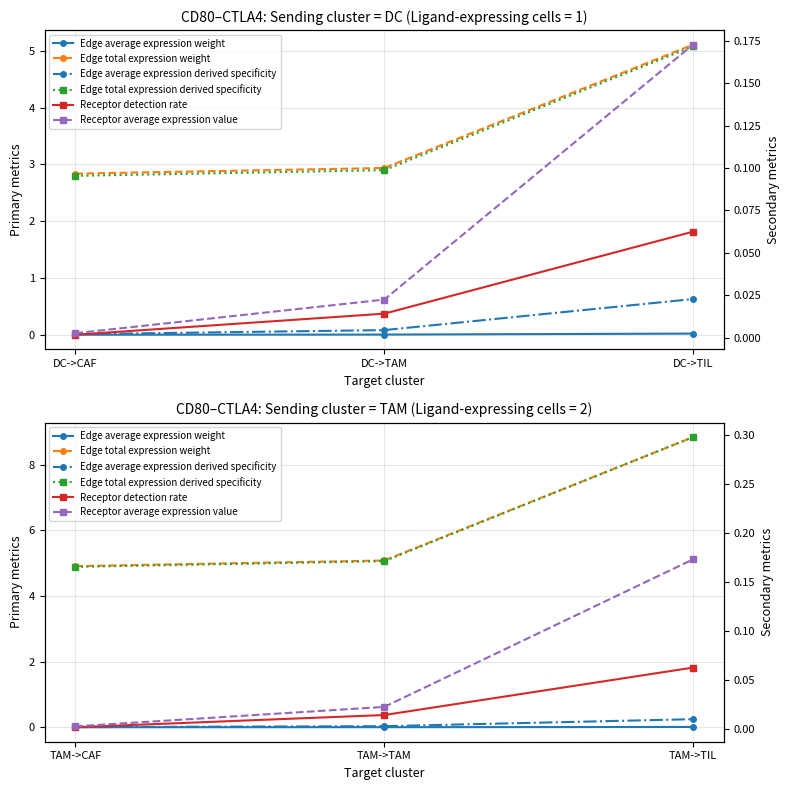

Is the value of Edge total expression derived specificity at DC->TAM greater than the value of Receptor detection rate at DC->TAM?

Yes